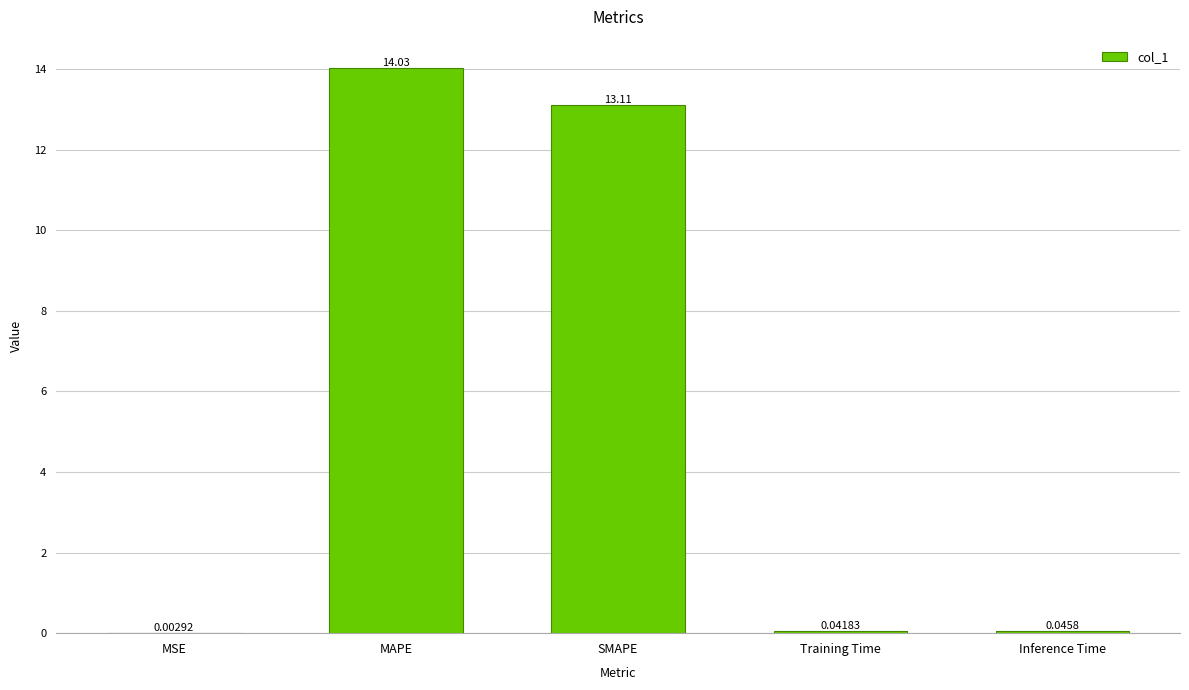

Approximately how many times larger is the value at MAPE compared to SMAPE?

1.1